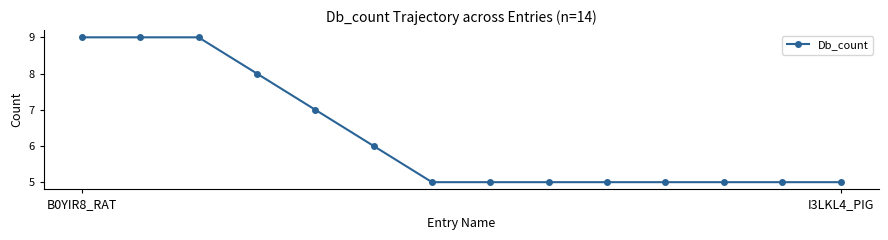

What is the minimum value shown in the chart?

5